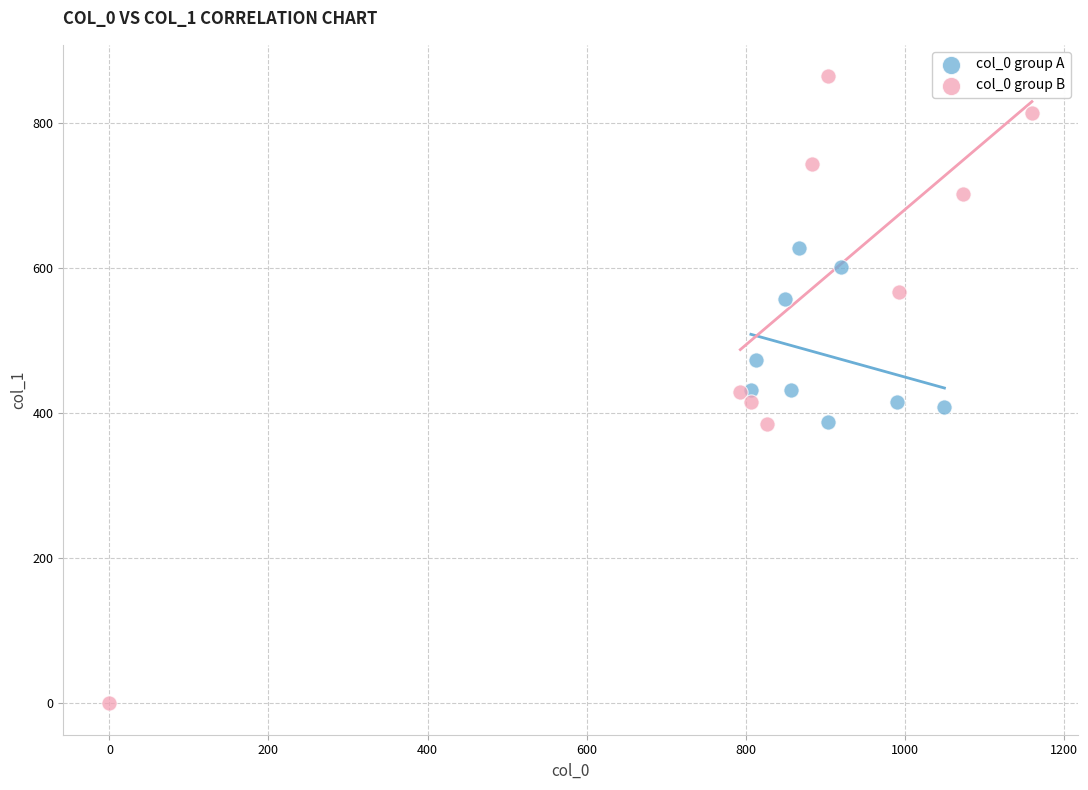

Which series contains the highest Y value?

col_0 group B